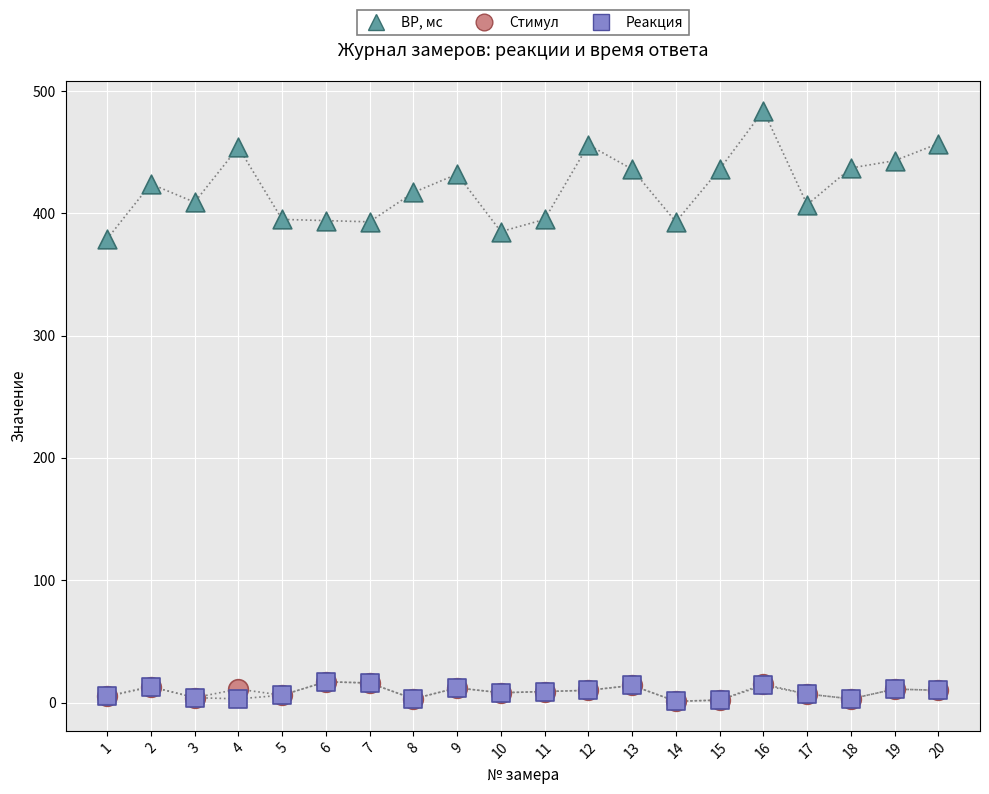

Which series has the largest Y range (max minus min)?

ВР, мс